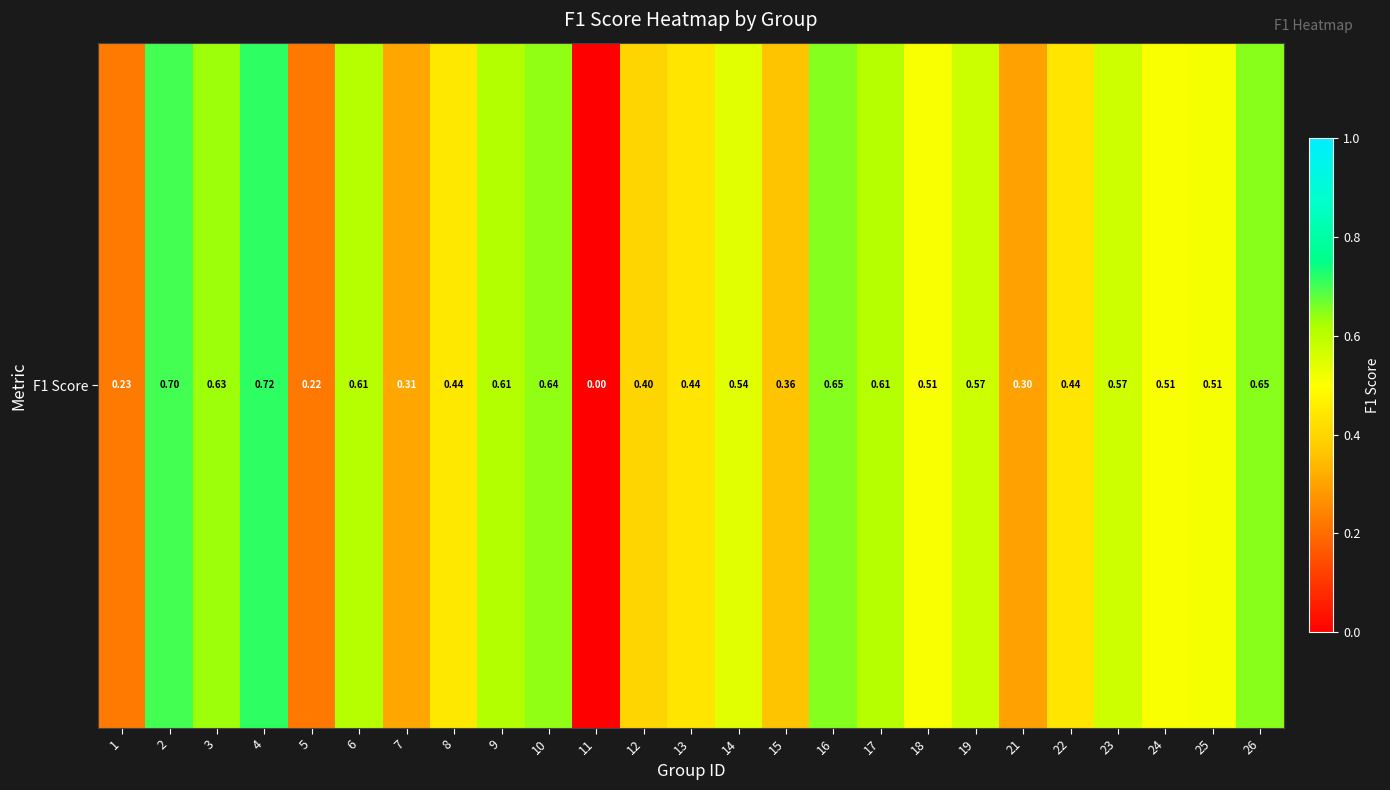

How many positive values are there?

24